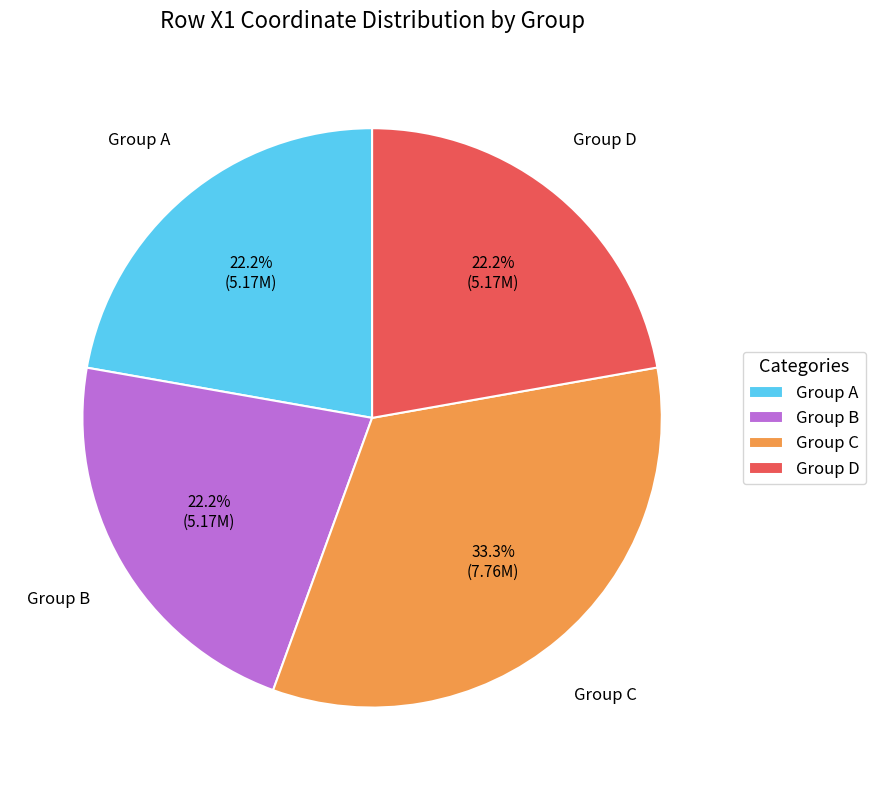

What is the largest slice in the pie chart?

Group C